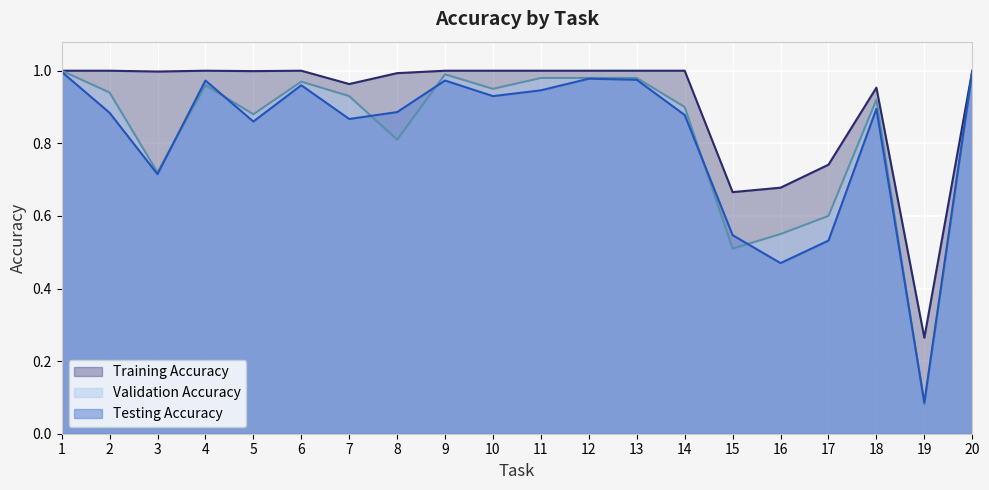

What is the average value of the Validation Accuracy series?

0.8